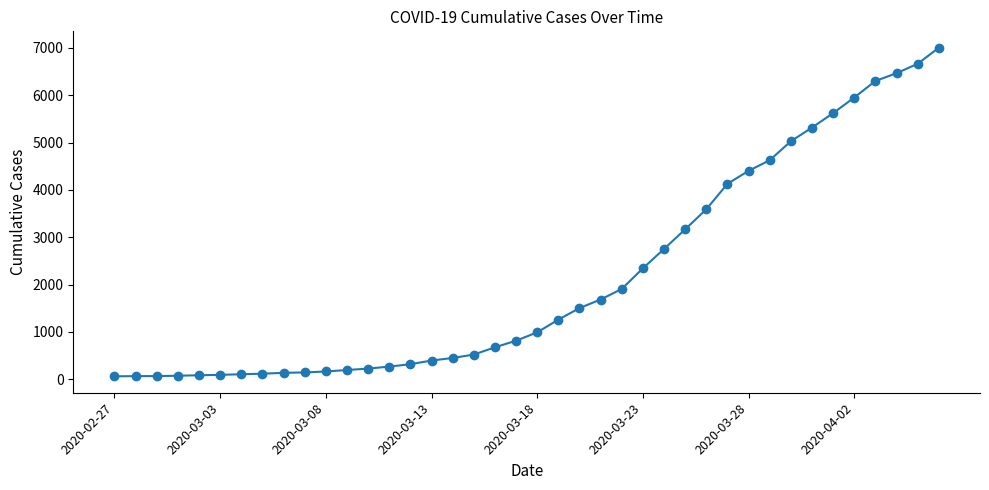

What is the maximum value shown in the chart?

7003